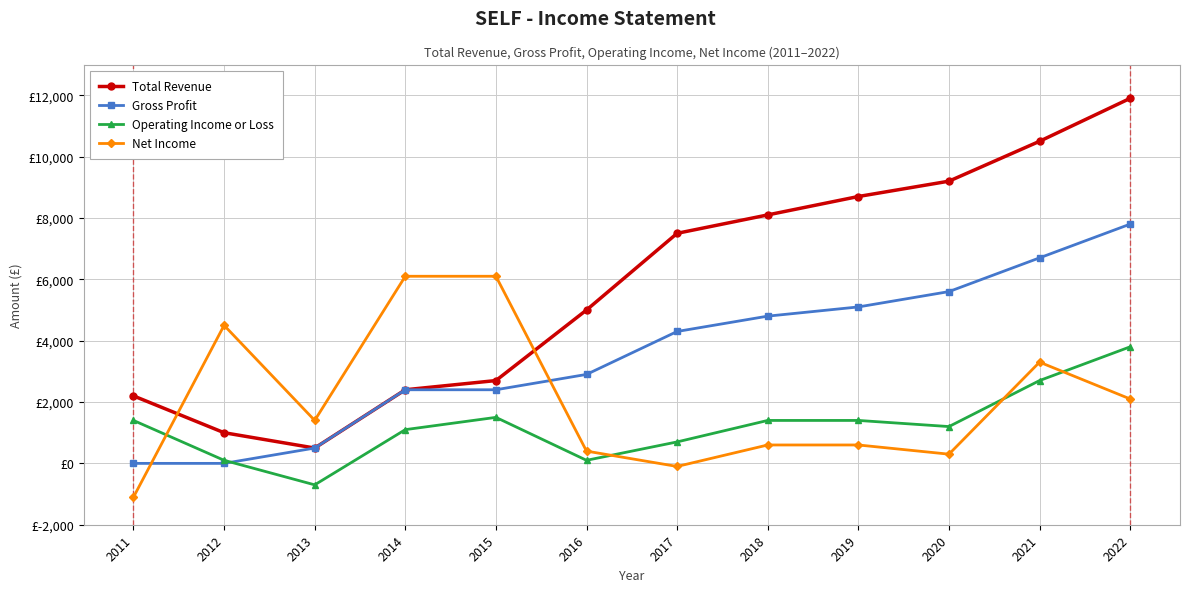

Reading left to right, extract all data points from this chart.

Total Revenue: 2200	1000	500	2400	2700	5000	7500	8100	8700	9200	10500	11900
Gross Profit: 0	0	500	2400	2400	2900	4300	4800	5100	5600	6700	7800
Operating Income or Loss: 1400	100	-700	1100	1500	100	700	1400	1400	1200	2700	3800
Net Income: -1100	4500	1400	6100	6100	400	-100	600	600	300	3300	2100